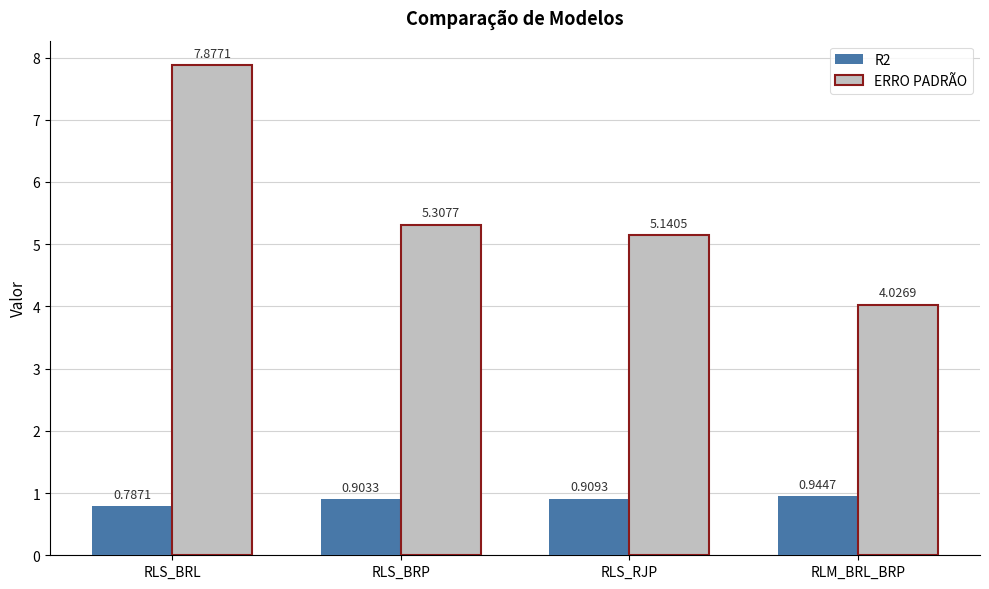

What is the difference between the maximum and second lowest values in the ERRO PADRÃO series?

2.7